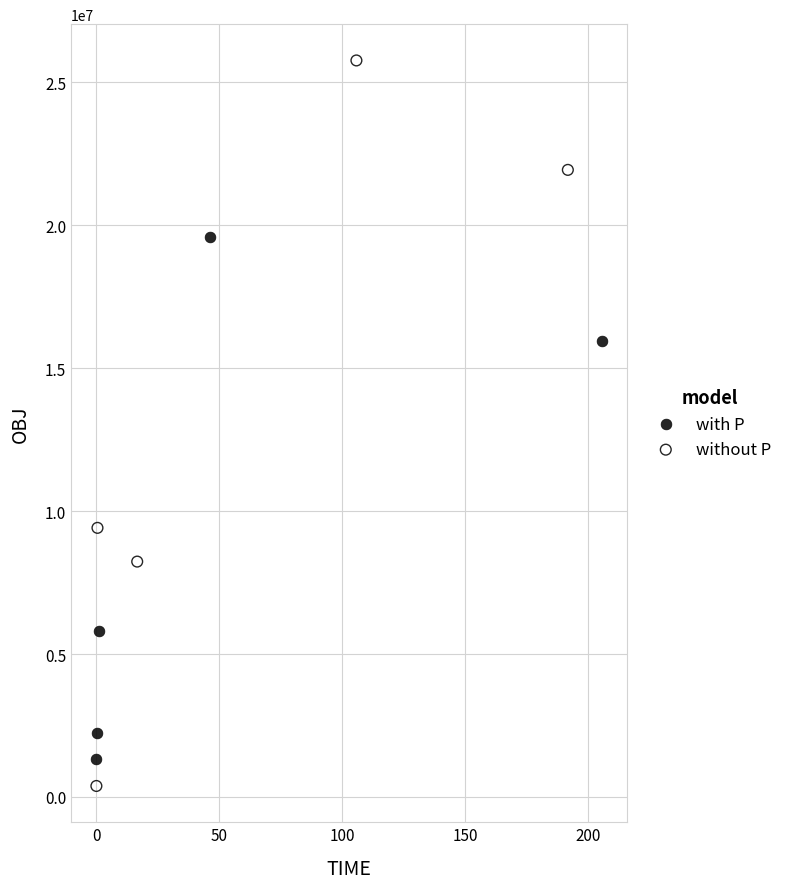

Which series reaches the maximum Y coordinate?

without P